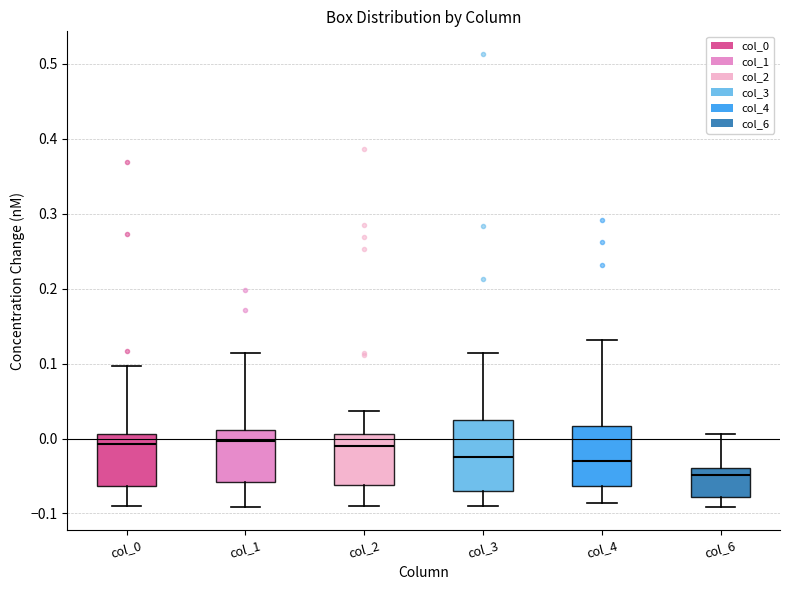

Reading left to right, transcribe this box plot: for each box, give where its median line is, the range the box spans, and where its two whiskers end, as read against the y-axis. The values are not printed on the chart, so give them approximately, as read against the axis.

col_0: median -0.01, box -0.06 to 0.01, whiskers -0.09 to 0.10
col_1: median 0.00, box -0.06 to 0.01, whiskers -0.09 to 0.11
col_2: median -0.01, box -0.06 to 0.01, whiskers -0.09 to 0.04
col_3: median -0.02, box -0.07 to 0.03, whiskers -0.09 to 0.11
col_4: median -0.03, box -0.06 to 0.02, whiskers -0.09 to 0.13
col_6: median -0.05, box -0.08 to -0.04, whiskers -0.09 to 0.01